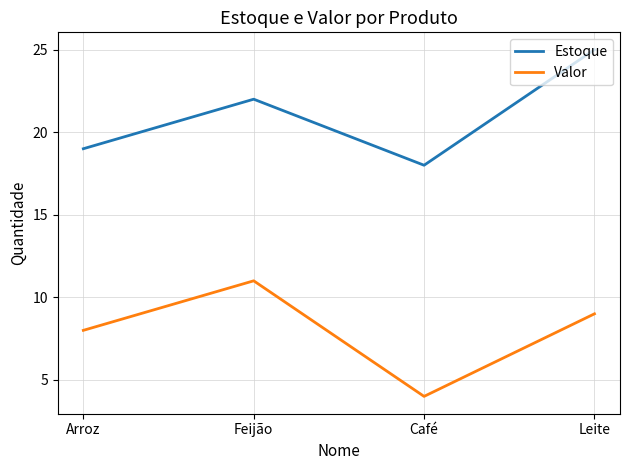

How many interior local valleys does the Estoque series have?

1